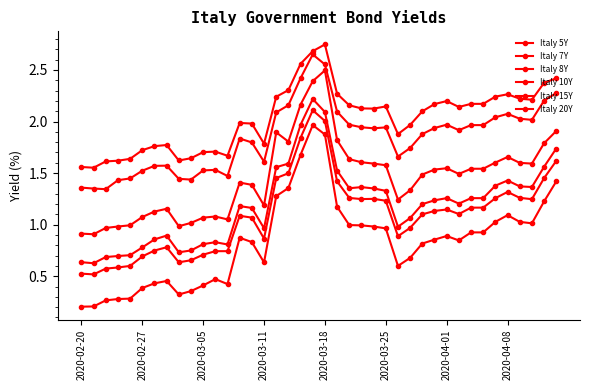

Is this an area chart (filled region under the line)?

No